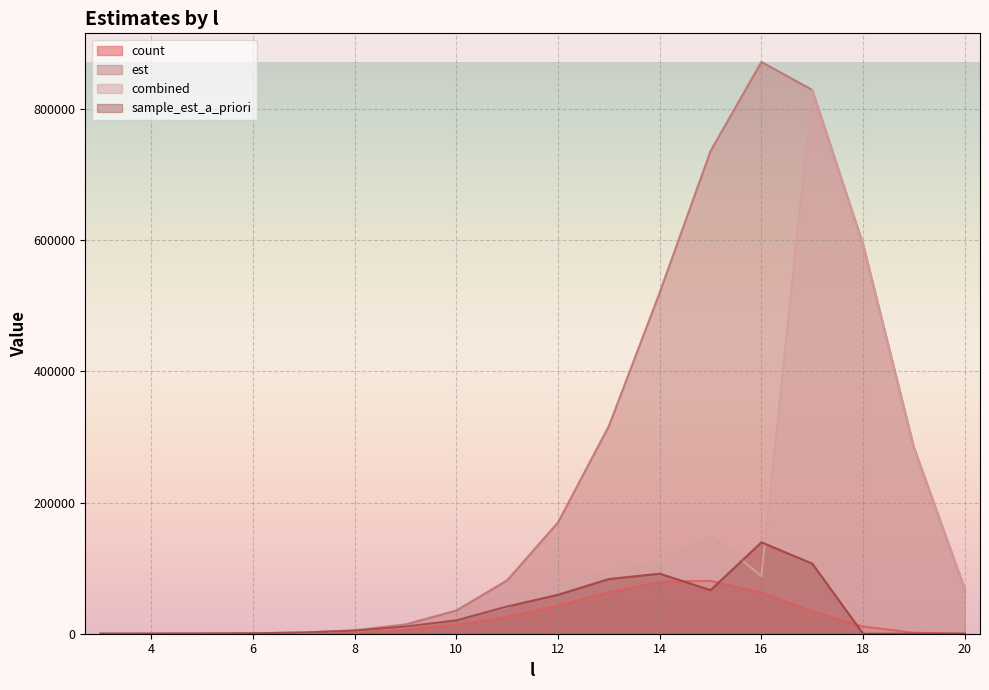

What is the difference between the highest and lowest values at 9?

7862.4